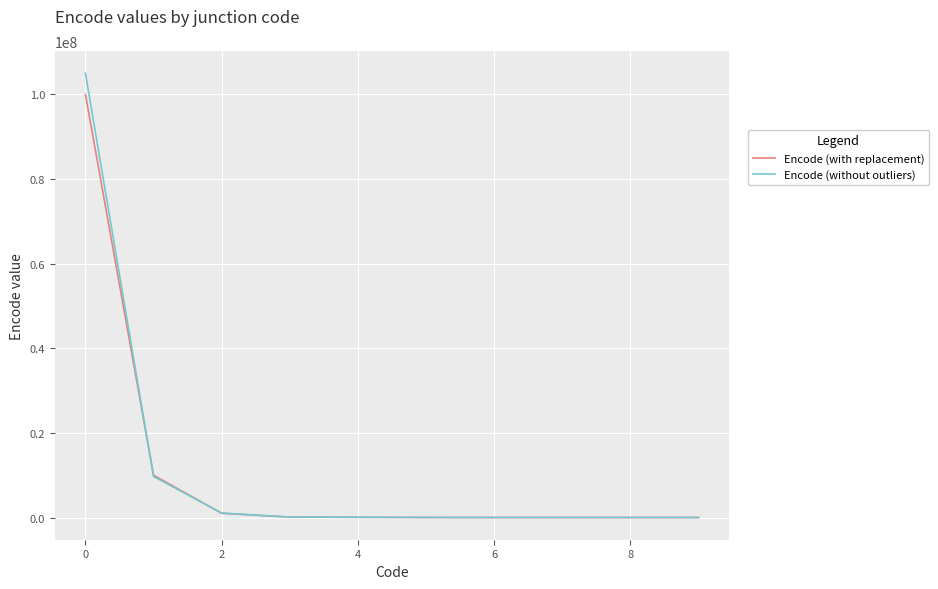

List the series in order of their peak value, lowest first.

Encode (with replacement), Encode (without outliers)